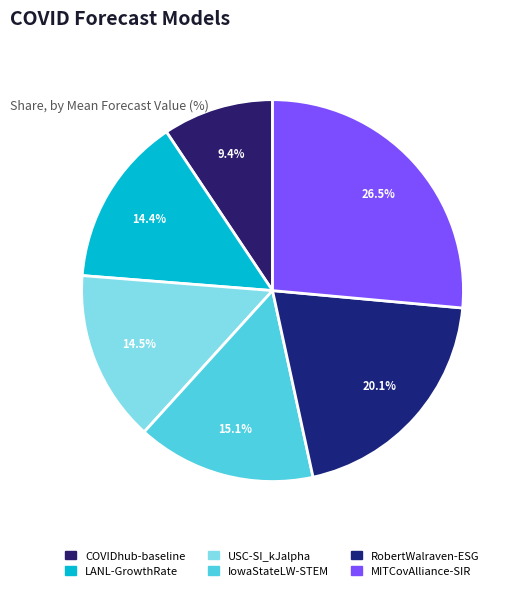

What is the smallest slice in the pie chart?

COVIDhub-baseline